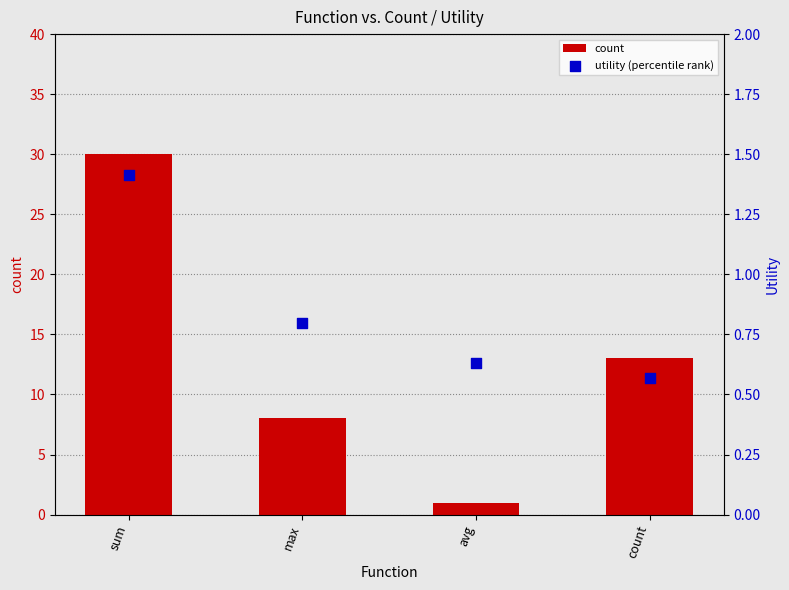

At which category is the sum across all series the highest?

sum